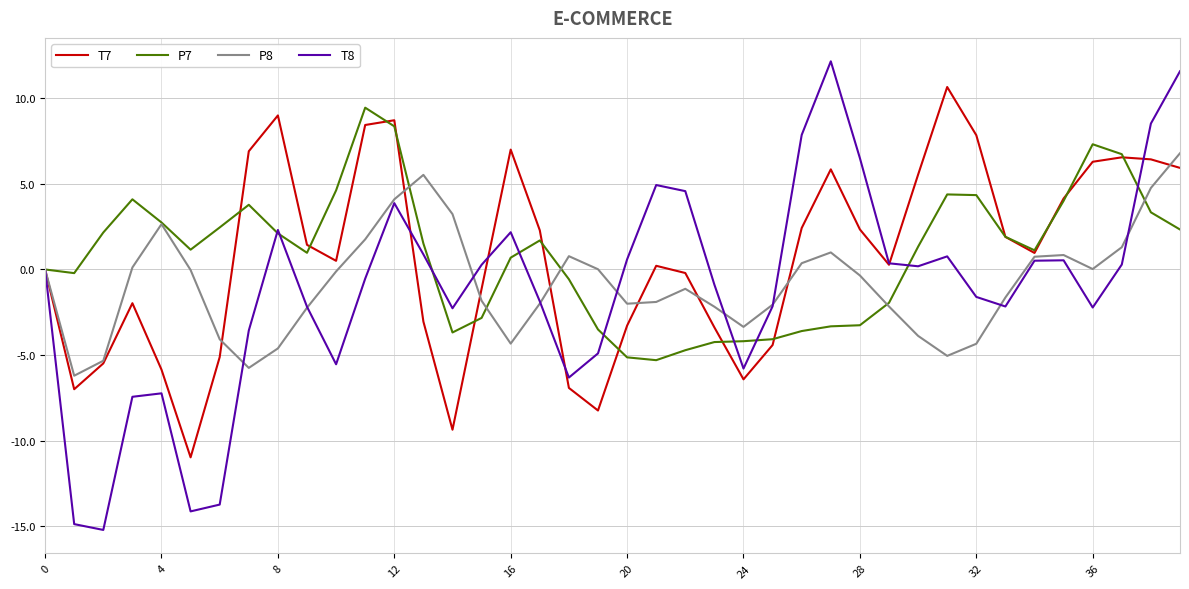

Which series has the largest range (max minus min)?

T8